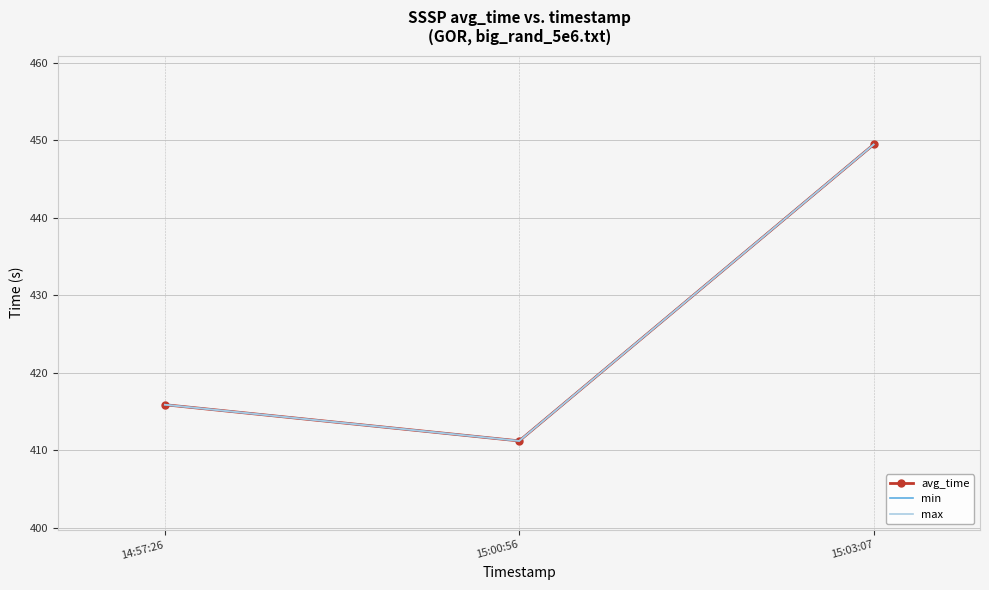

What is the difference between the maximum and second lowest values in the max series?

33.6